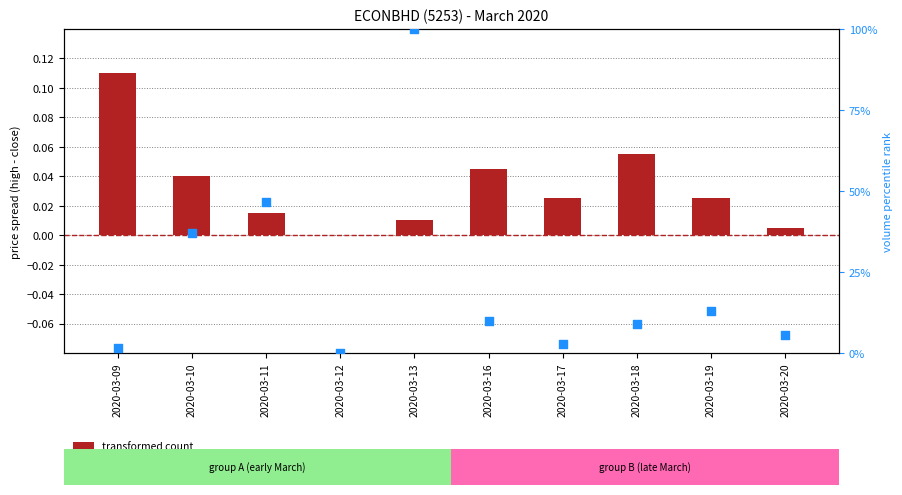

Which series has the largest Y range (max minus min)?

percentile rank within the sample